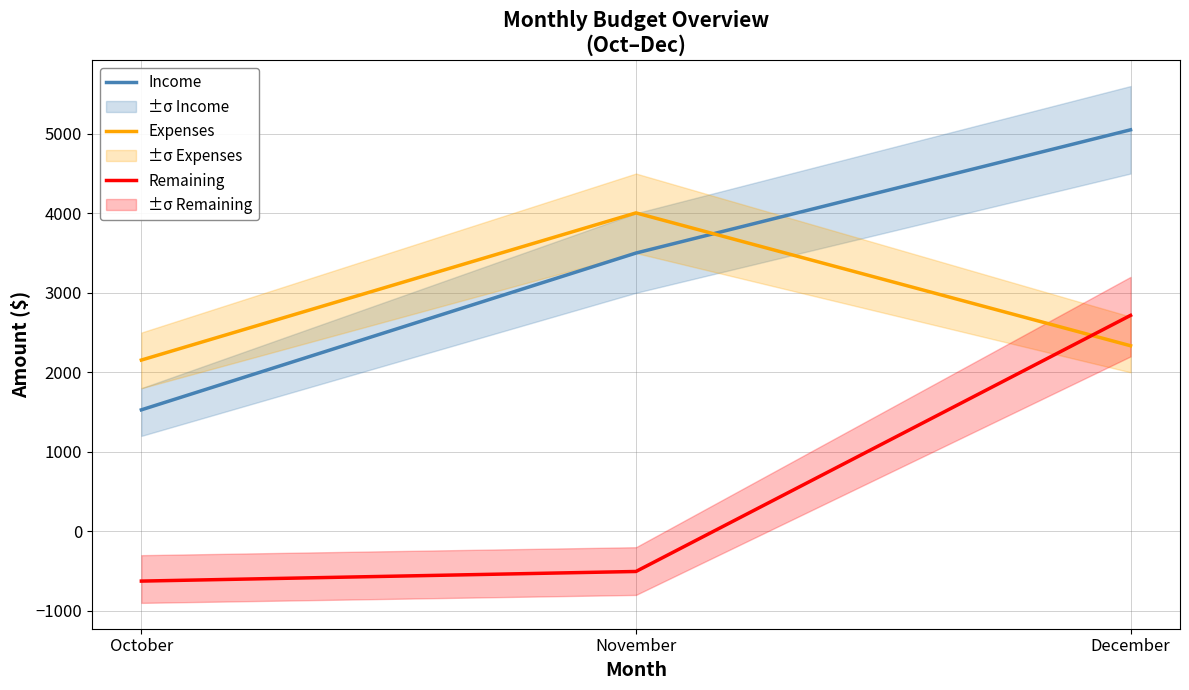

Is it true that Income equals 1528 at October?

True